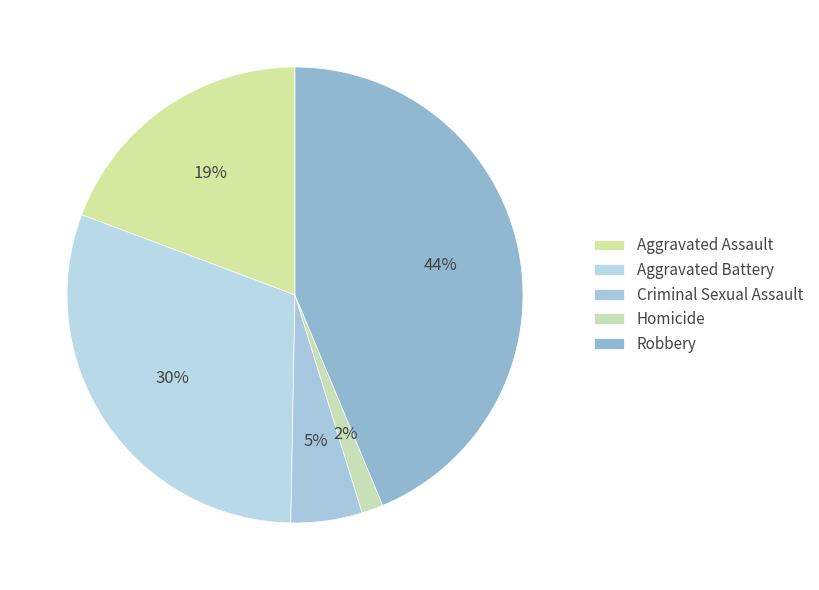

Does Criminal Sexual Assault represent more than half of the total?

No